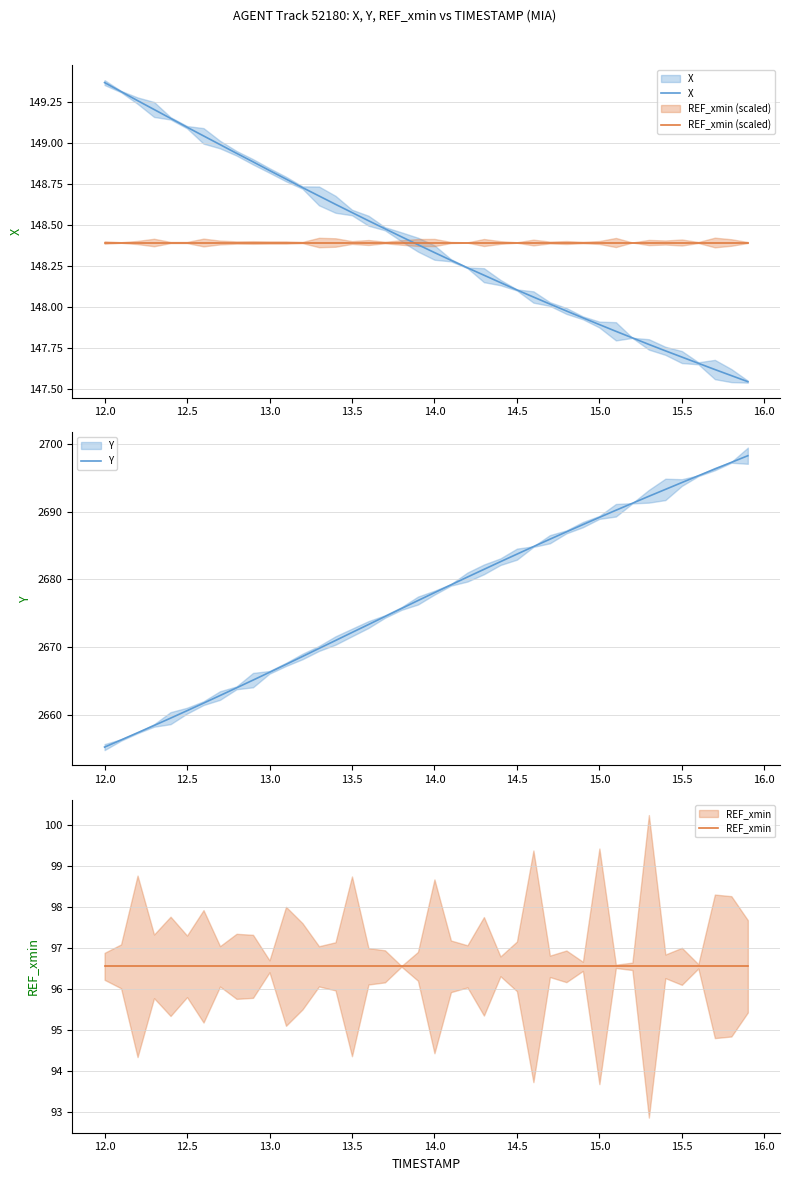

Which series has the widest spread of values?

Y